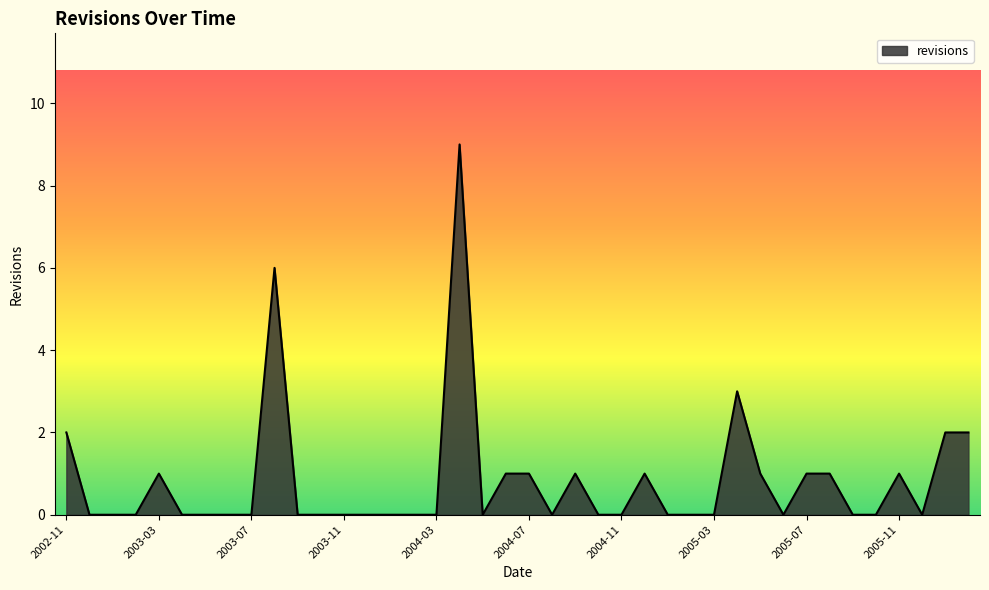

What is the maximum value shown in the chart?

9